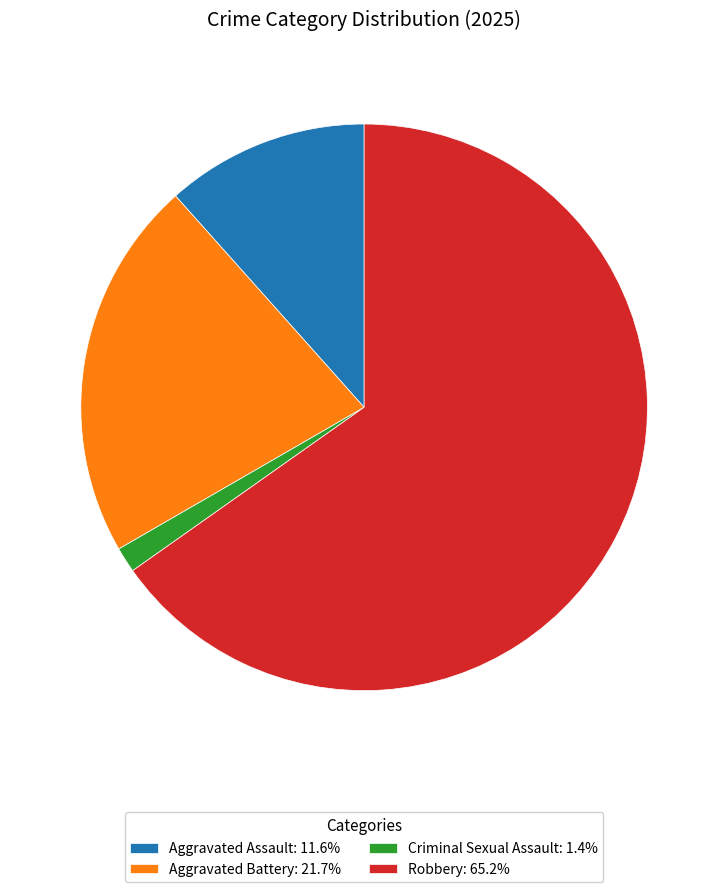

Approximately how many times larger is the value at Robbery: 65.2% compared to Aggravated Assault: 11.6%?

5.6